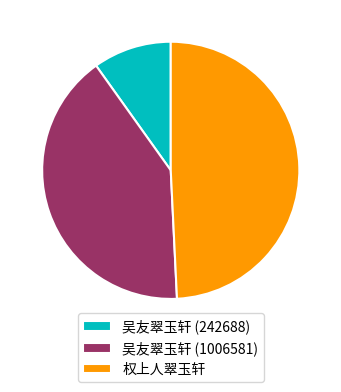

What is the largest slice in the pie chart?

权上人翠玉轩